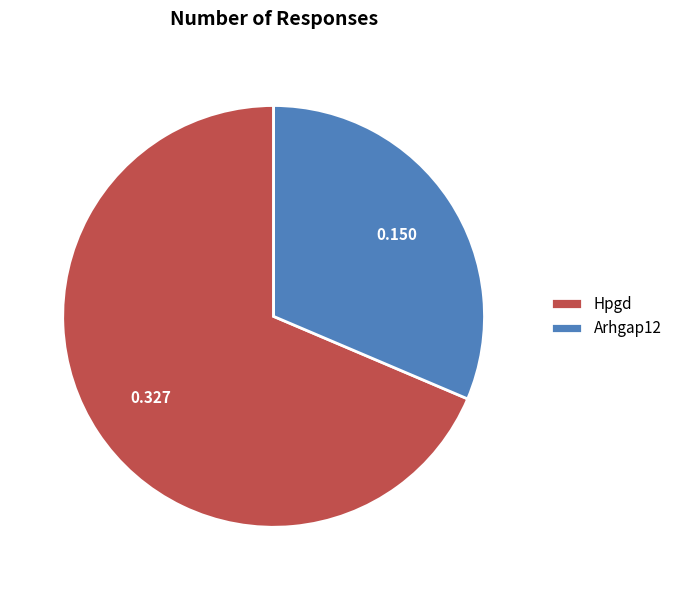

Which category has the smallest portion of the pie?

Arhgap12